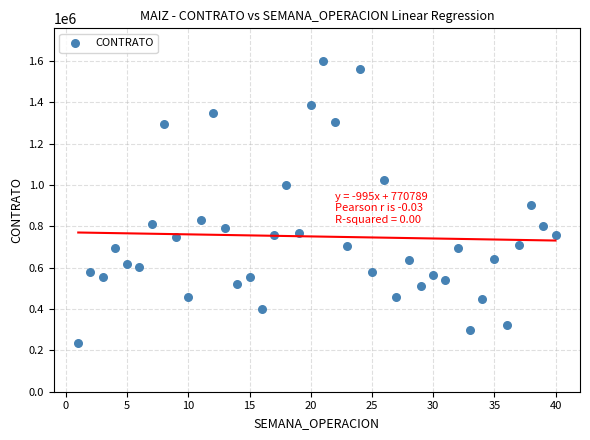

What is the range of X values (max minus min)?

39.0